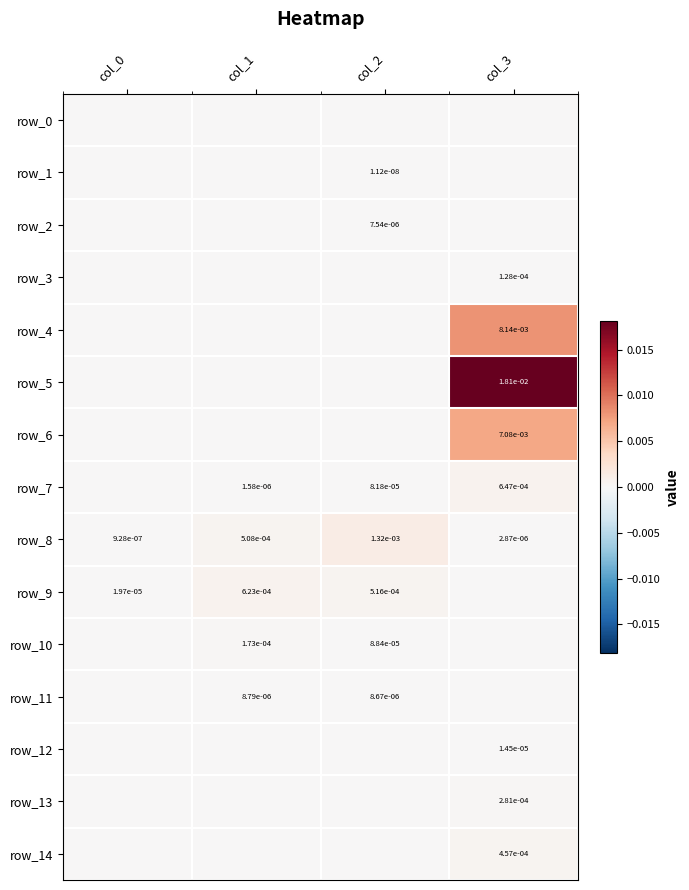

At how many categories does at least one series exceed 0?

4